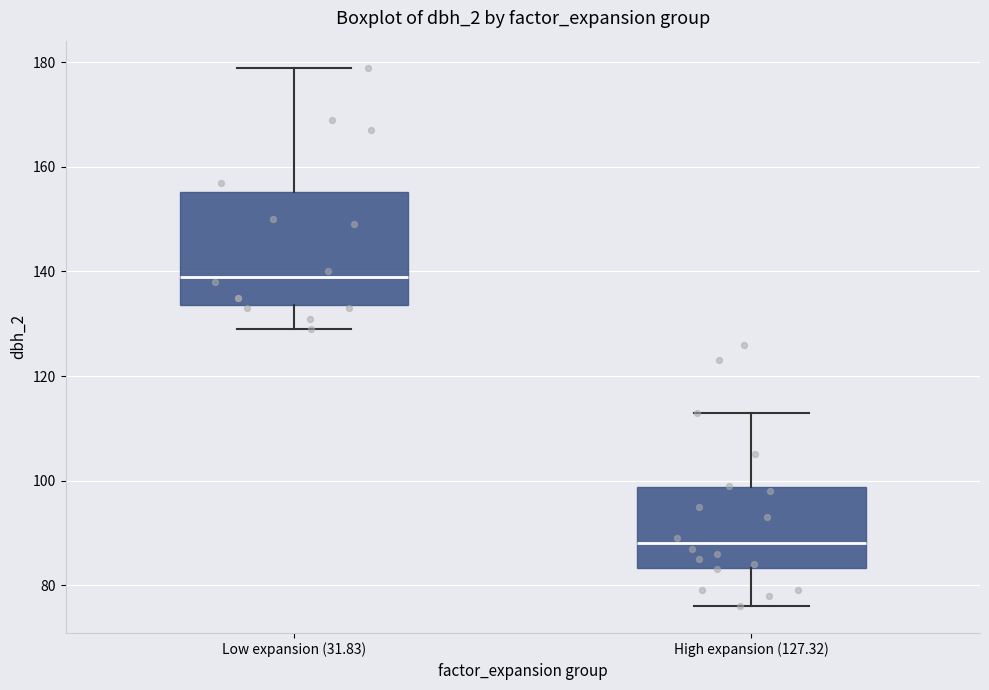

Where does the lower whisker of the box for Low expansion (31.83) end on the y-axis? The values are not printed on the chart, so give them approximately, as read against the axis.

130